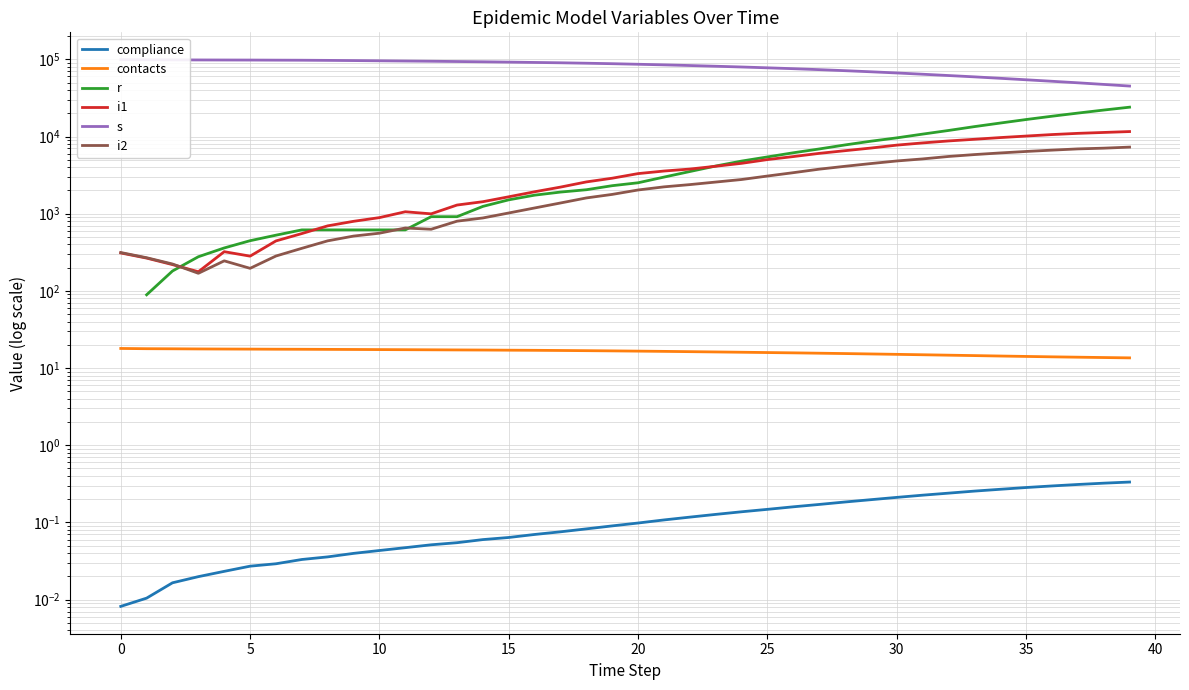

How many lines are shown in the chart?

6